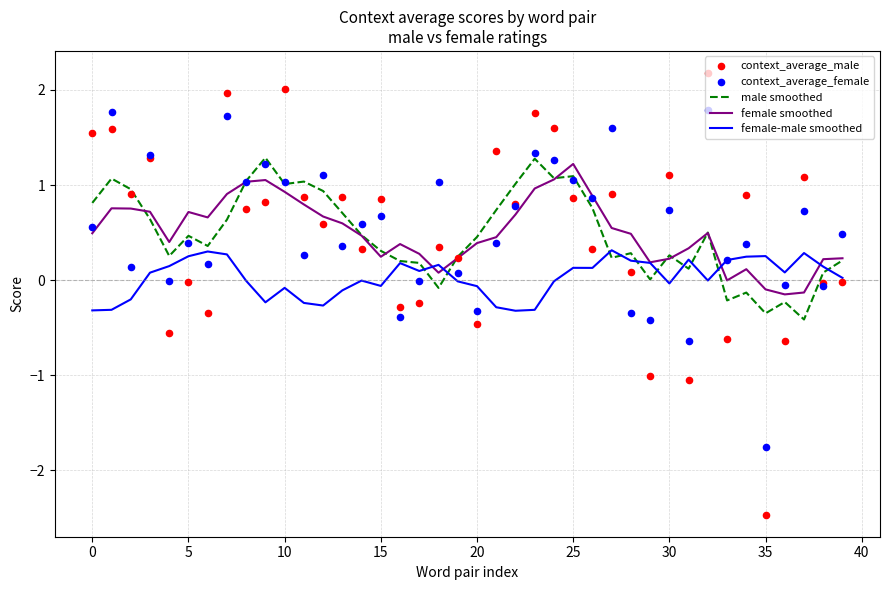

At which label does female smoothed reach its peak?

25